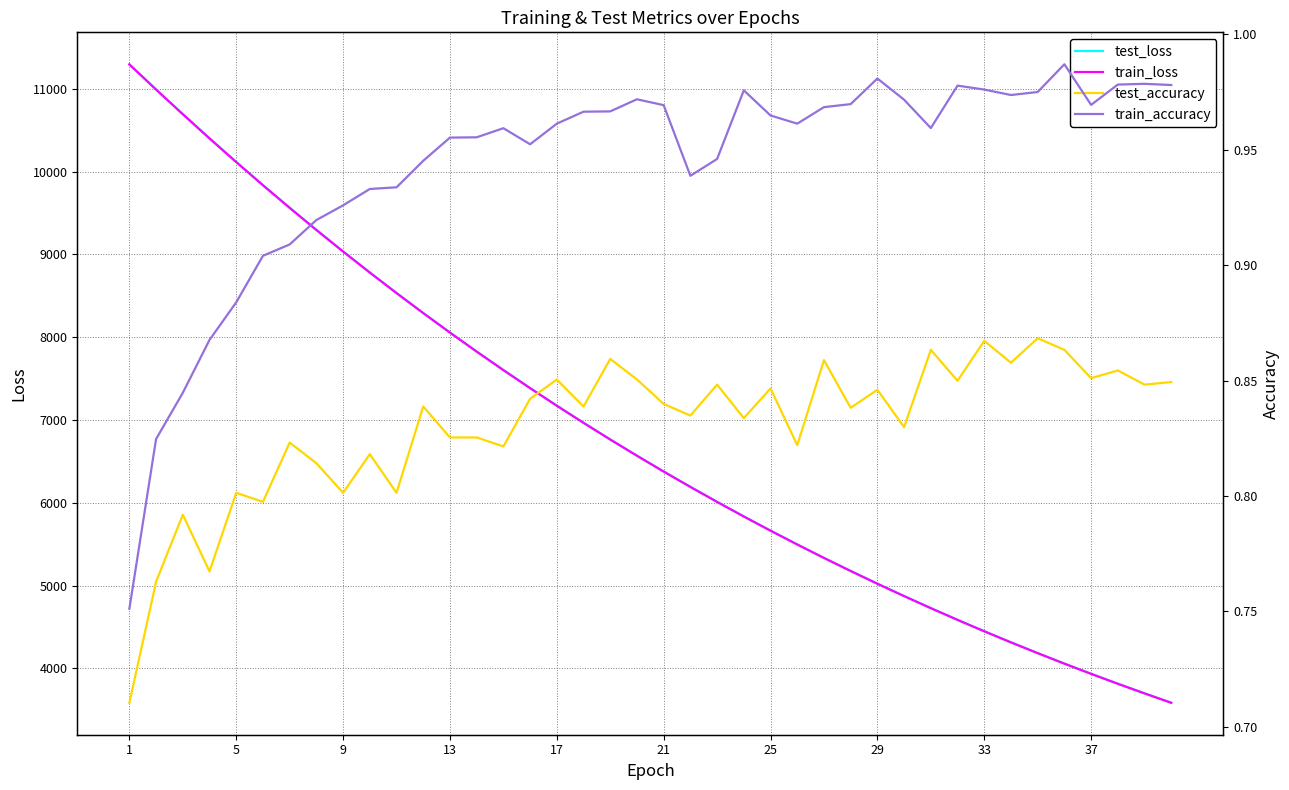

What is the maximum value for train_loss?

11294.9